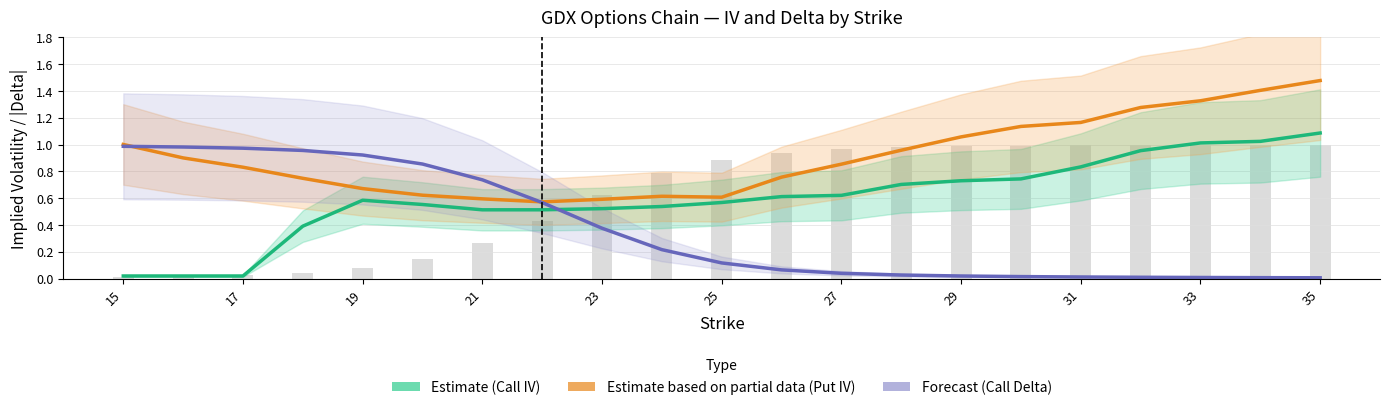

At how many categories does at least one series exceed 0?

21